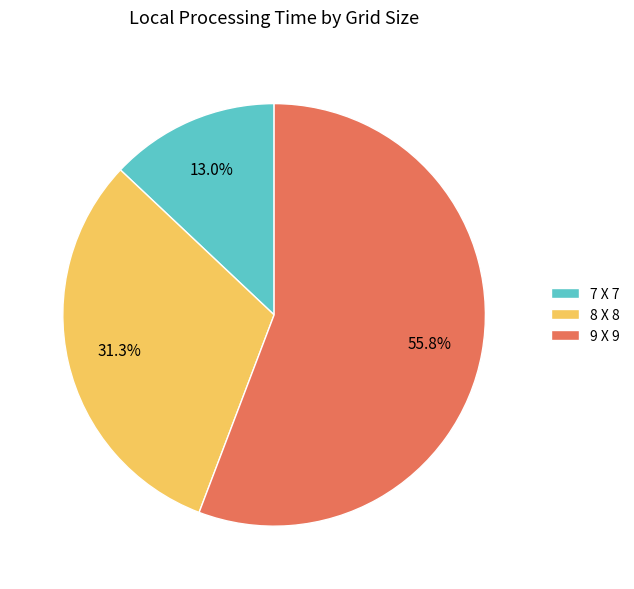

What percentage is NOT represented by 8 X 8?

68.7%